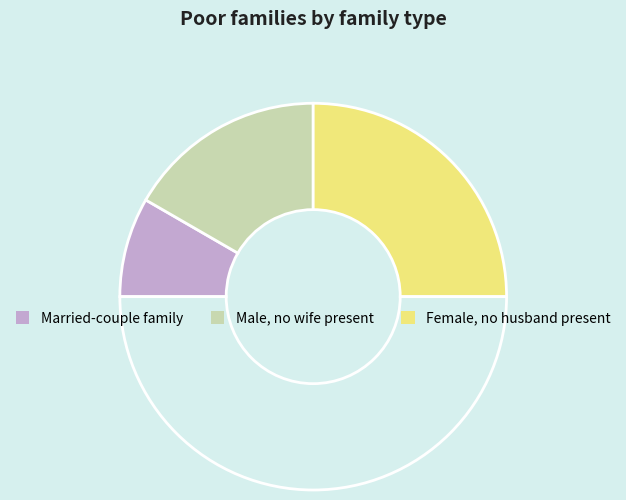

How many slices are in this pie chart?

4